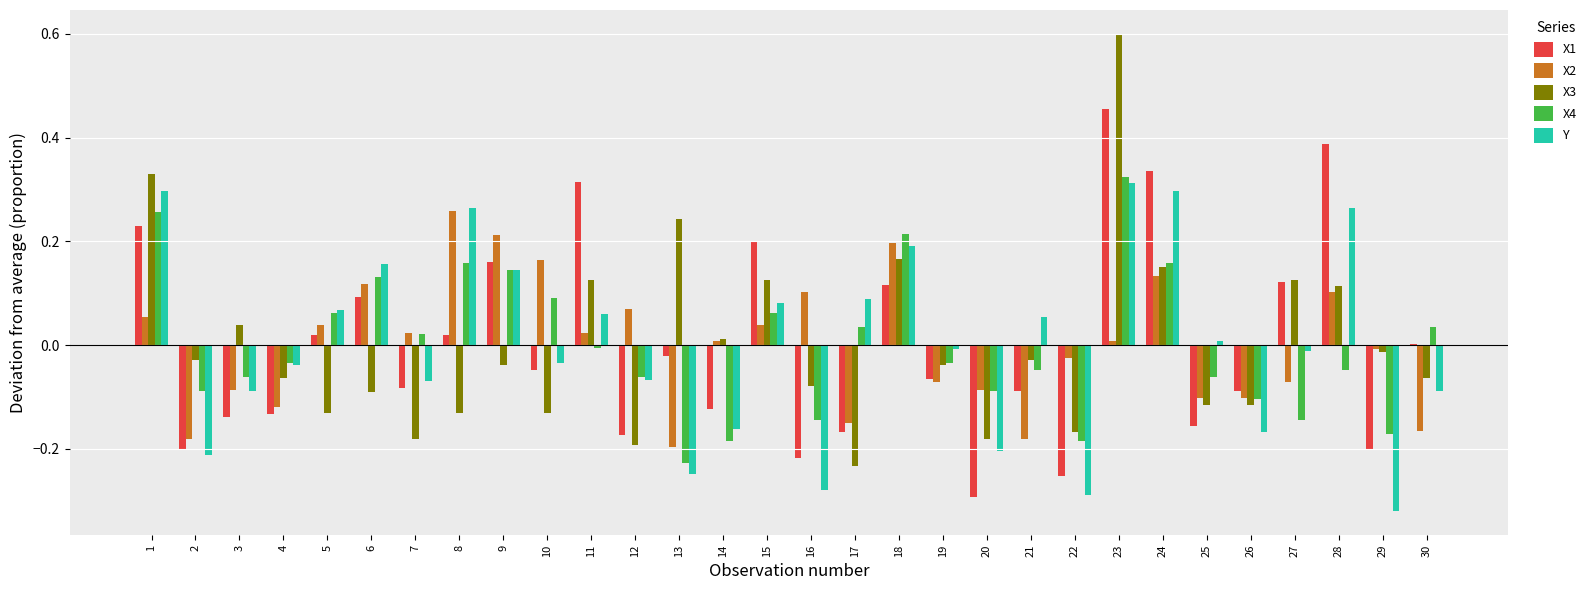

Is the value of X3 at 6 greater than the value of X4 at 30?

No